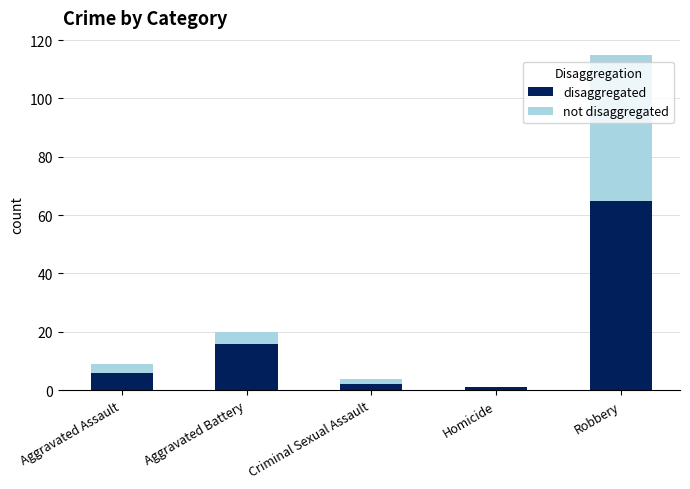

At which category is the sum across all series the highest?

Robbery